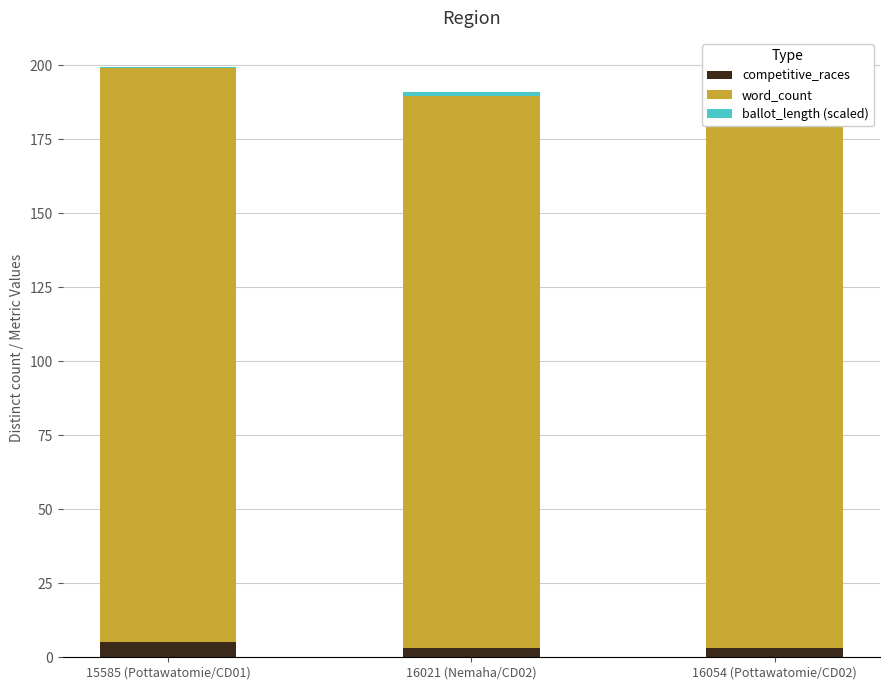

What is the approximate value of word_count at 16054 (Pottawatomie/CD02)?

188.0